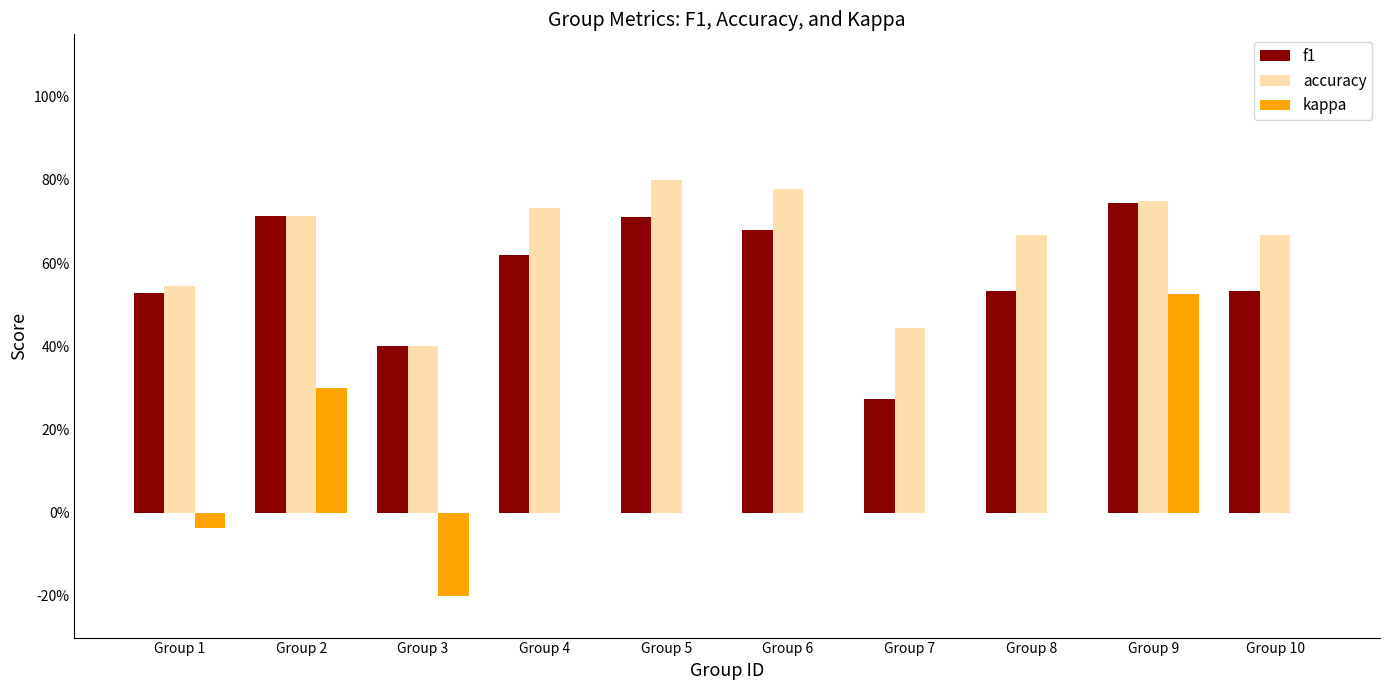

Read the f1 value at Group 10.

0.5